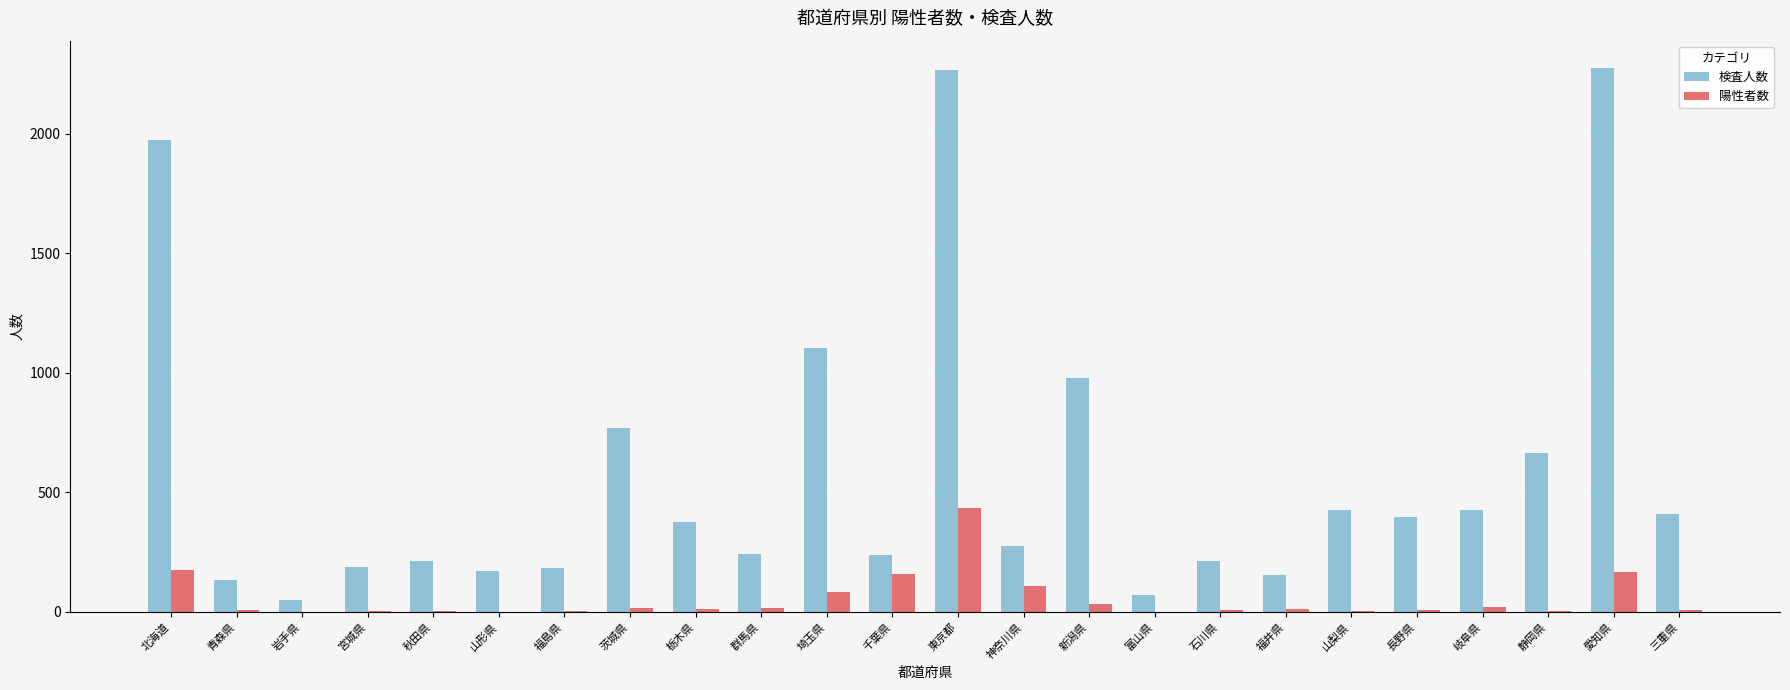

At which label is 検査人数 closest to 1163?

埼玉県